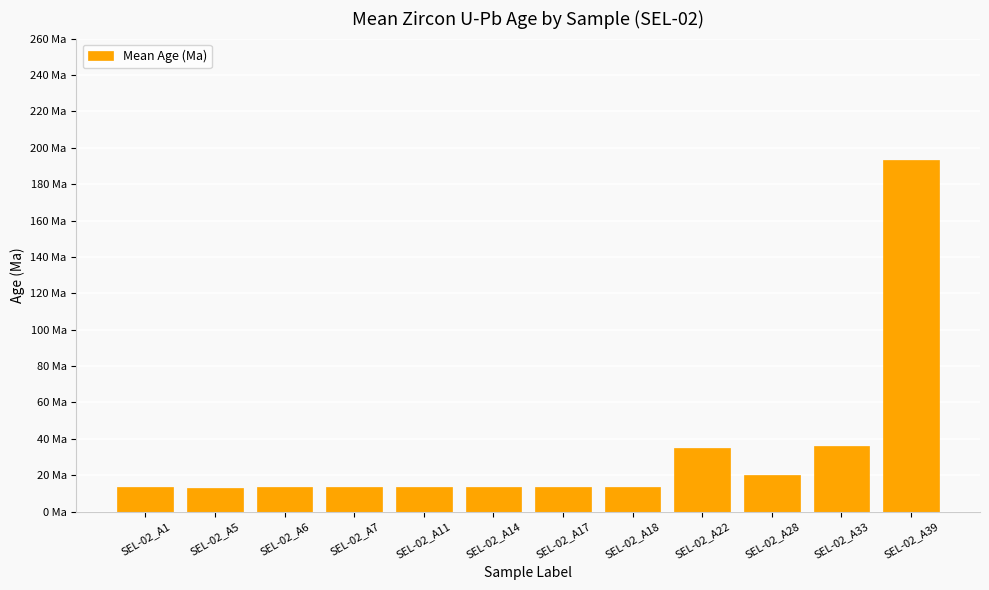

What is the greatest value displayed?

193.2